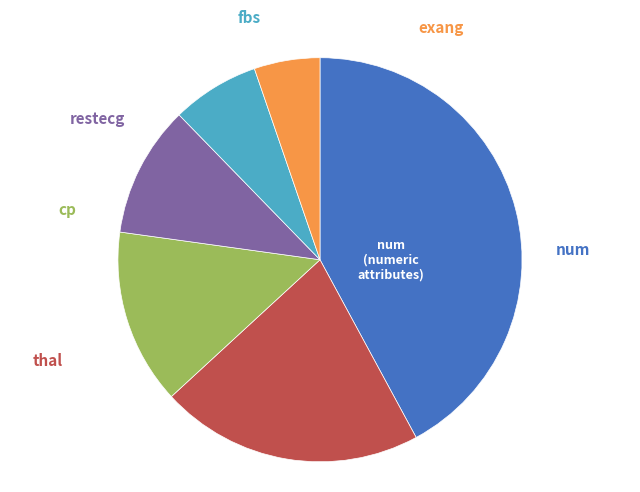

Count the number of slices in the pie.

6